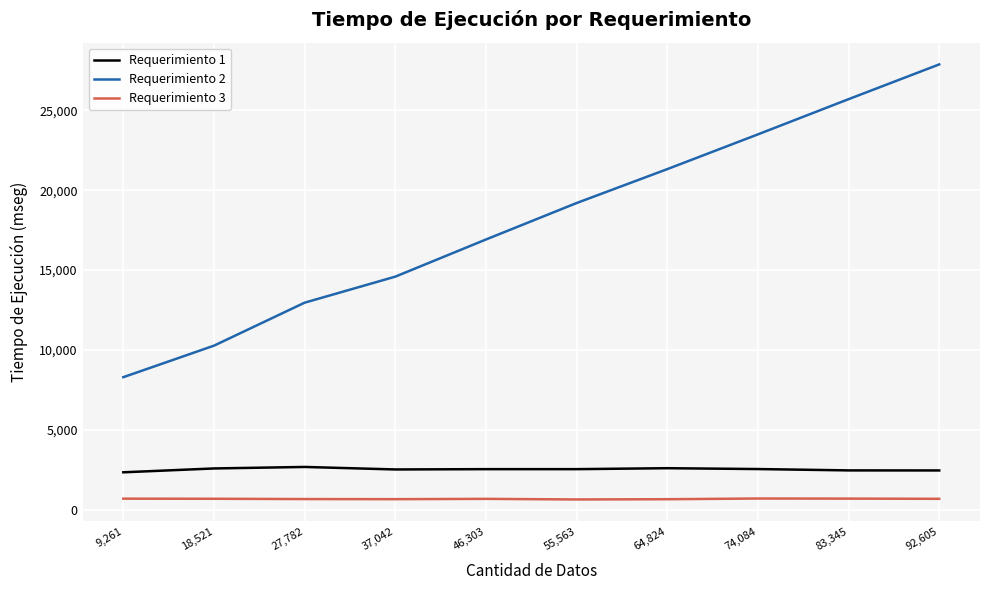

How many distinct data groups are displayed?

3